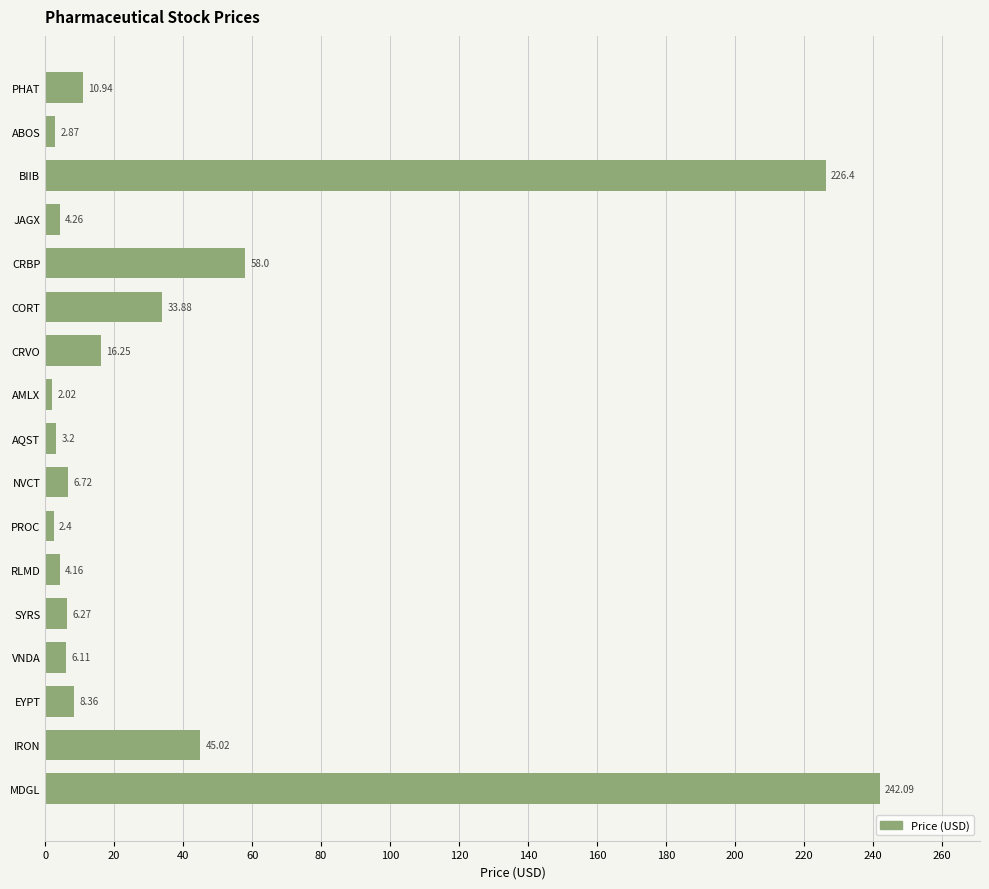

List the labels in order of value, smallest first.

AMLX, PROC, ABOS, AQST, RLMD, JAGX, VNDA, SYRS, NVCT, EYPT, PHAT, CRVO, CORT, IRON, CRBP, BIIB, MDGL